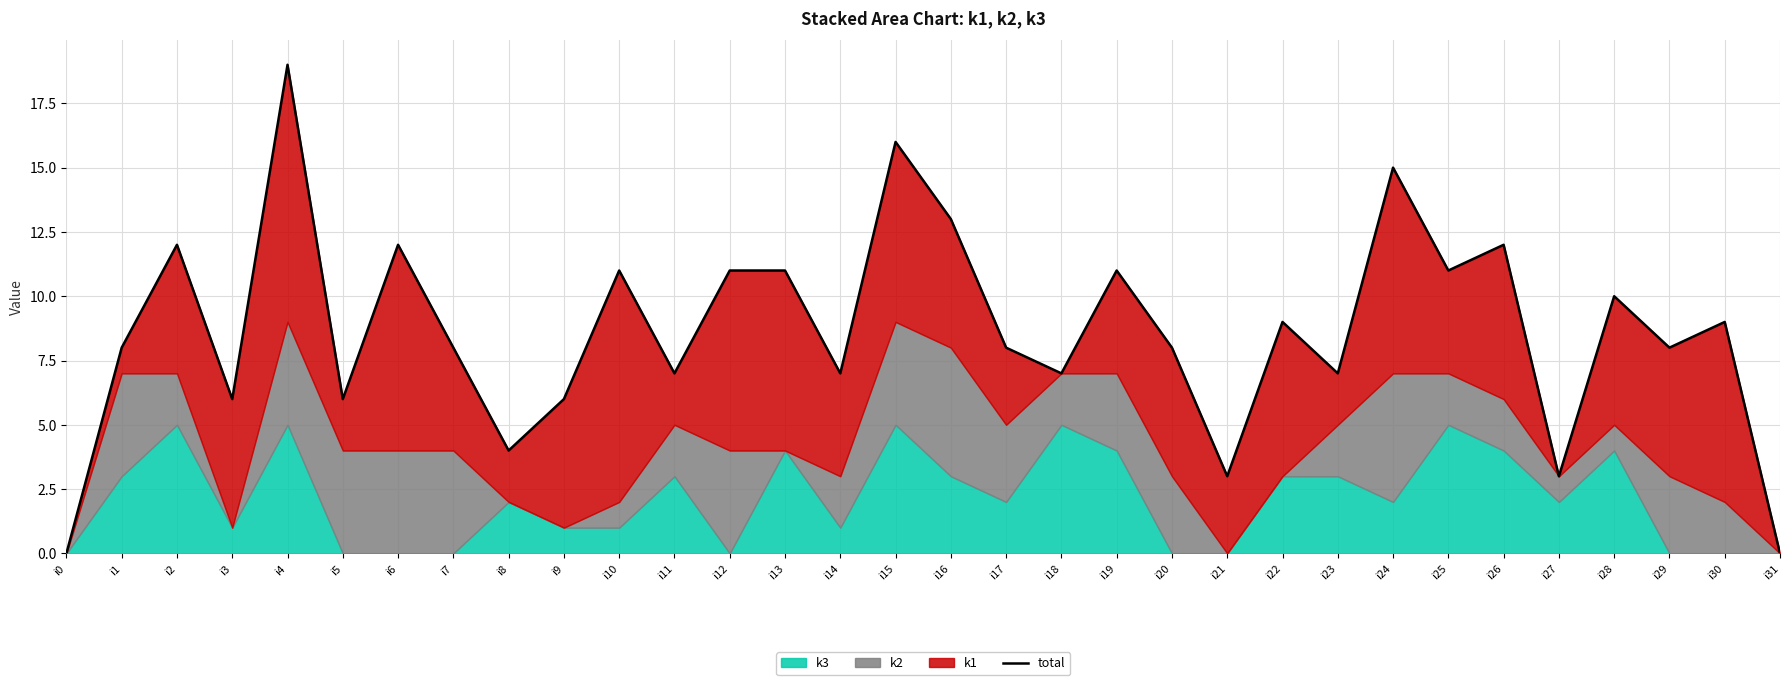

Which has a higher value, i26 or i7?

i26